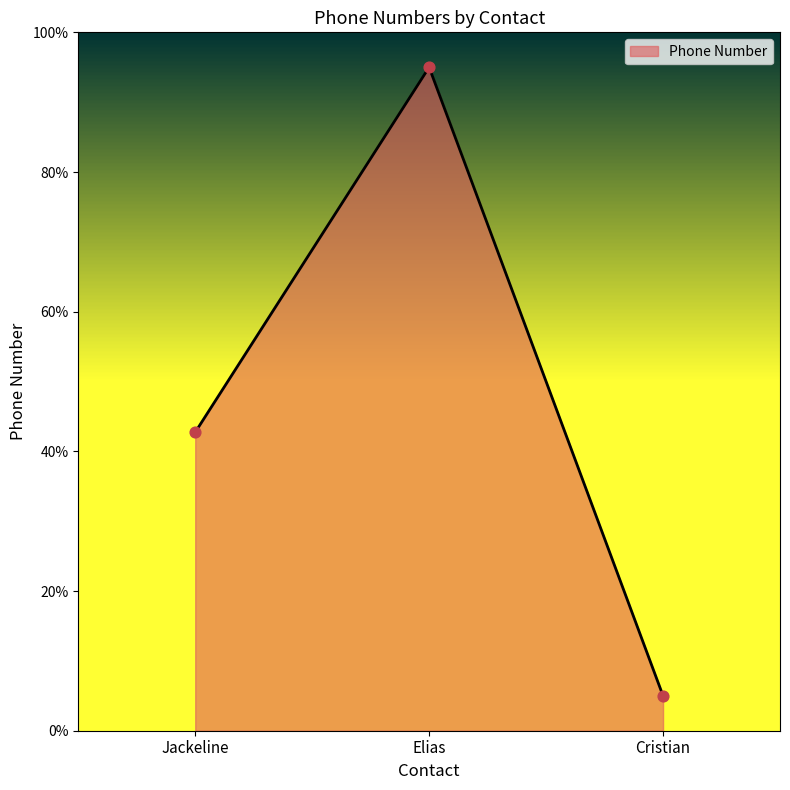

What is the change in value from Elias to Cristian?

-90.0